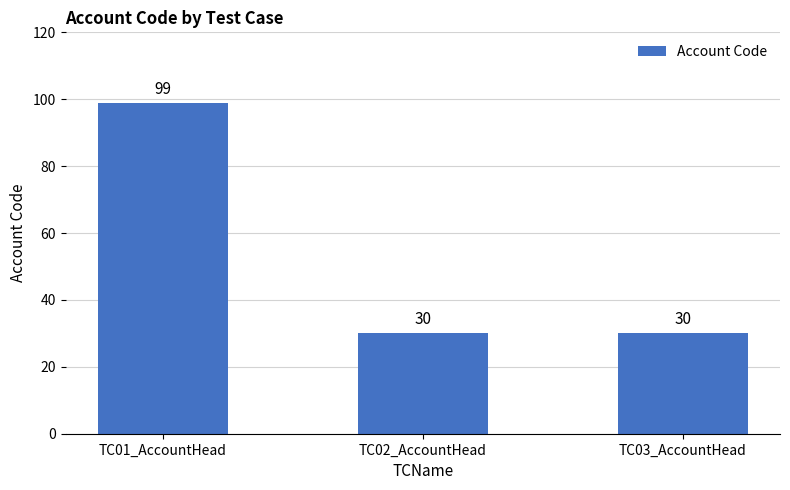

What is the label of the 3rd bar from the right?

TC01_AccountHead